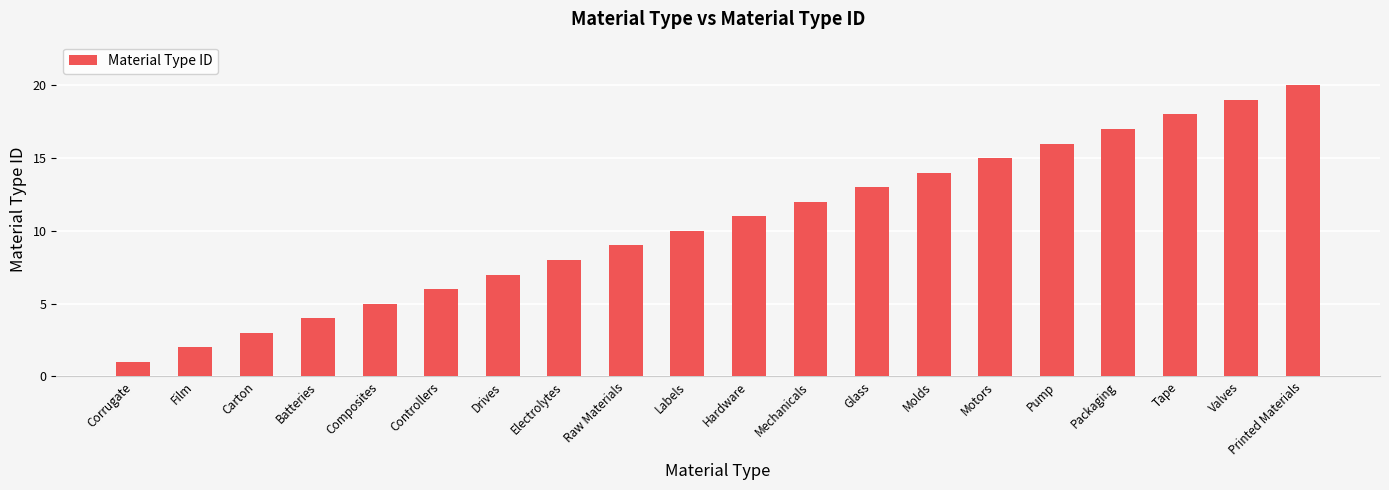

List the labels in order of value, smallest first.

Corrugate, Film, Carton, Batteries, Composites, Controllers, Drives, Electrolytes, Raw Materials, Labels, Hardware, Mechanicals, Glass, Molds, Motors, Pump, Packaging, Tape, Valves, Printed Materials